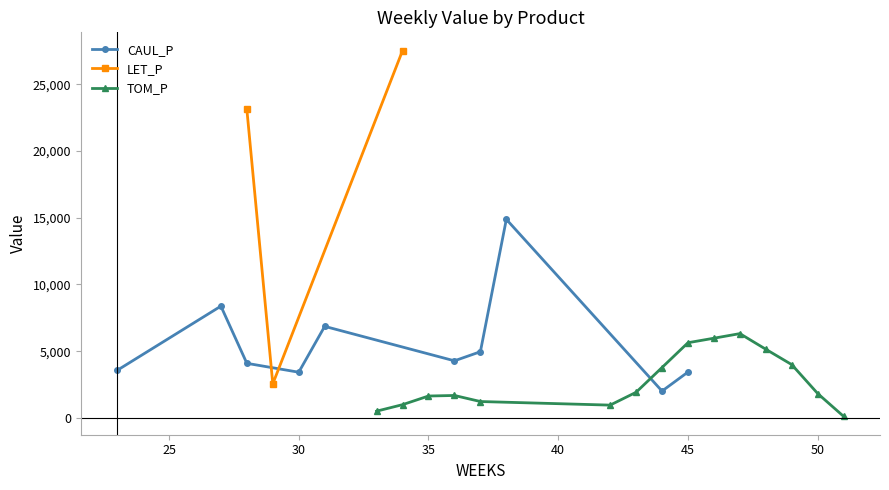

How many values in the CAUL_P series exceed 0?

10